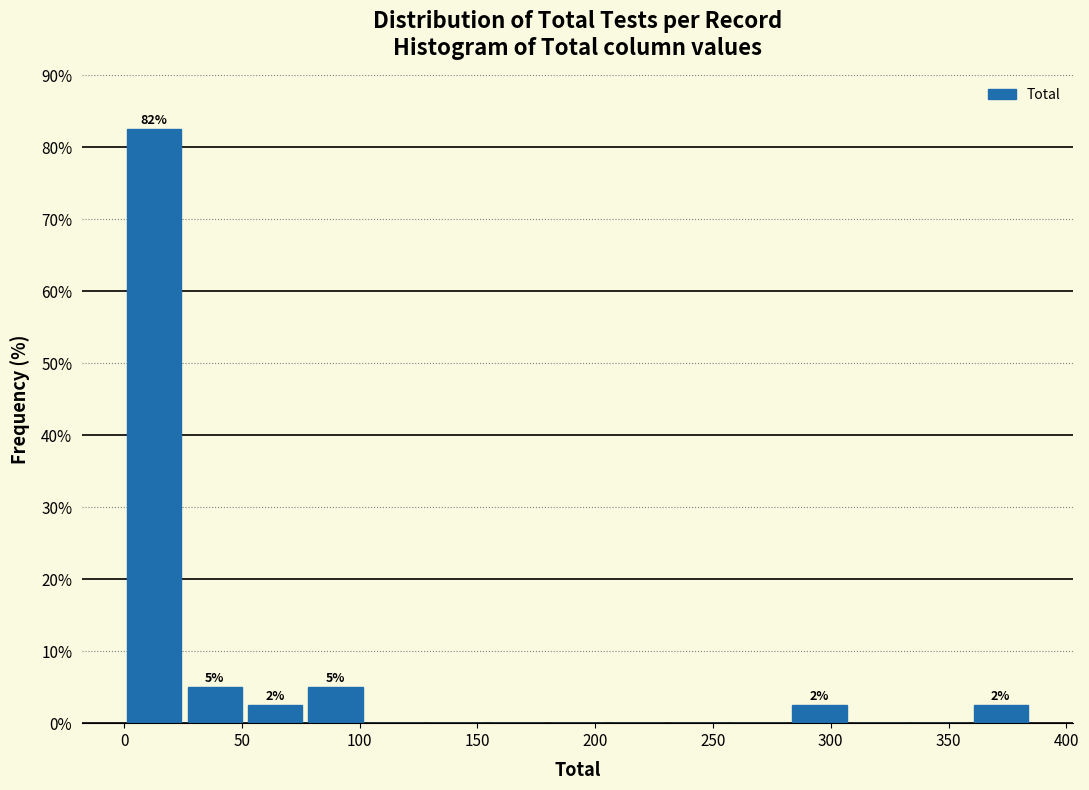

Which range on the x-axis has the tallest bar?

0 to 25